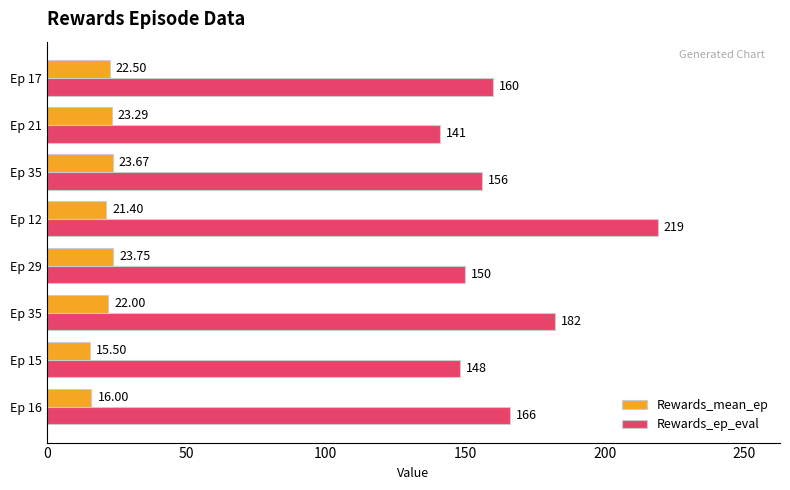

How many data points does each series have?

8